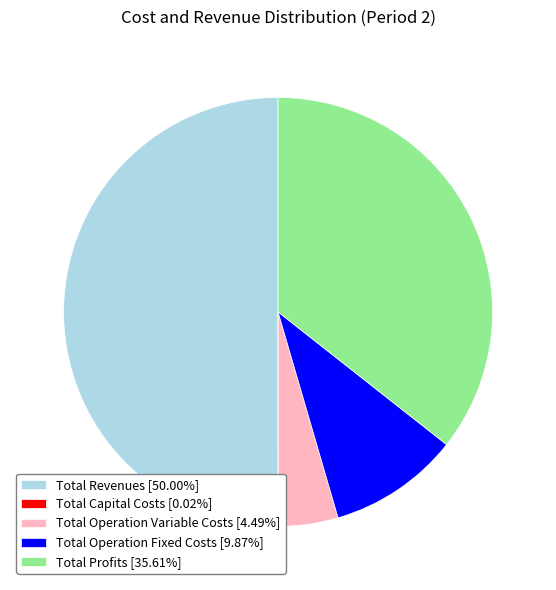

Does Total Profits [35.61%] account for over 50% of the chart?

No